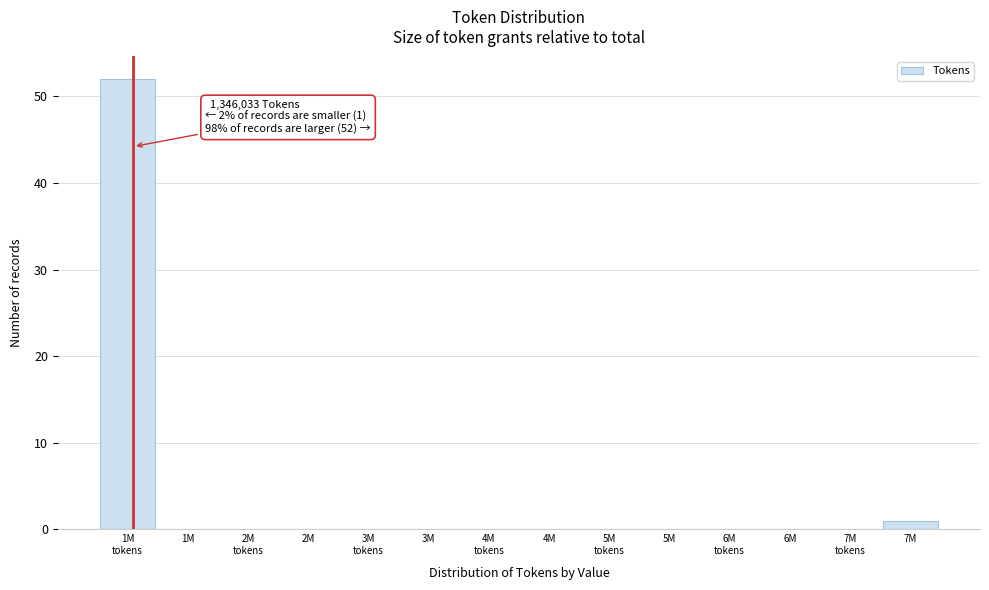

What is the greatest value displayed?

52